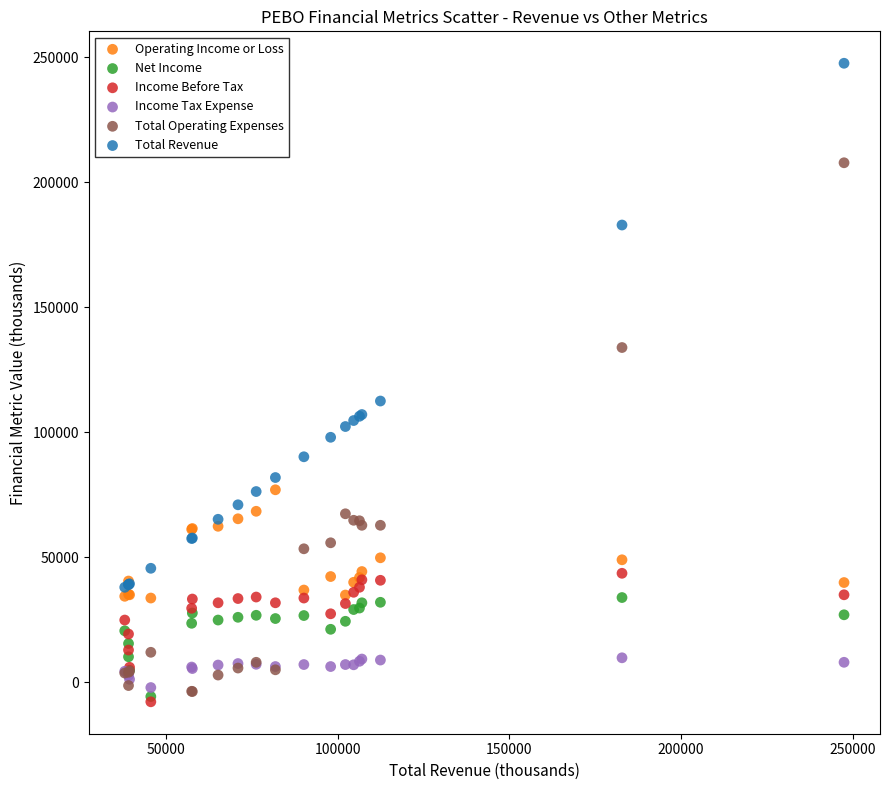

Across all series, what Y value is closest to 119800?

112400